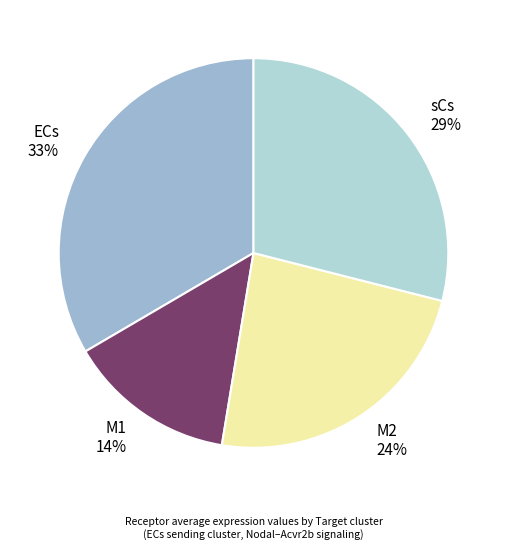

Is the sum of ECs 33% and sCs 29% greater than half?

Yes